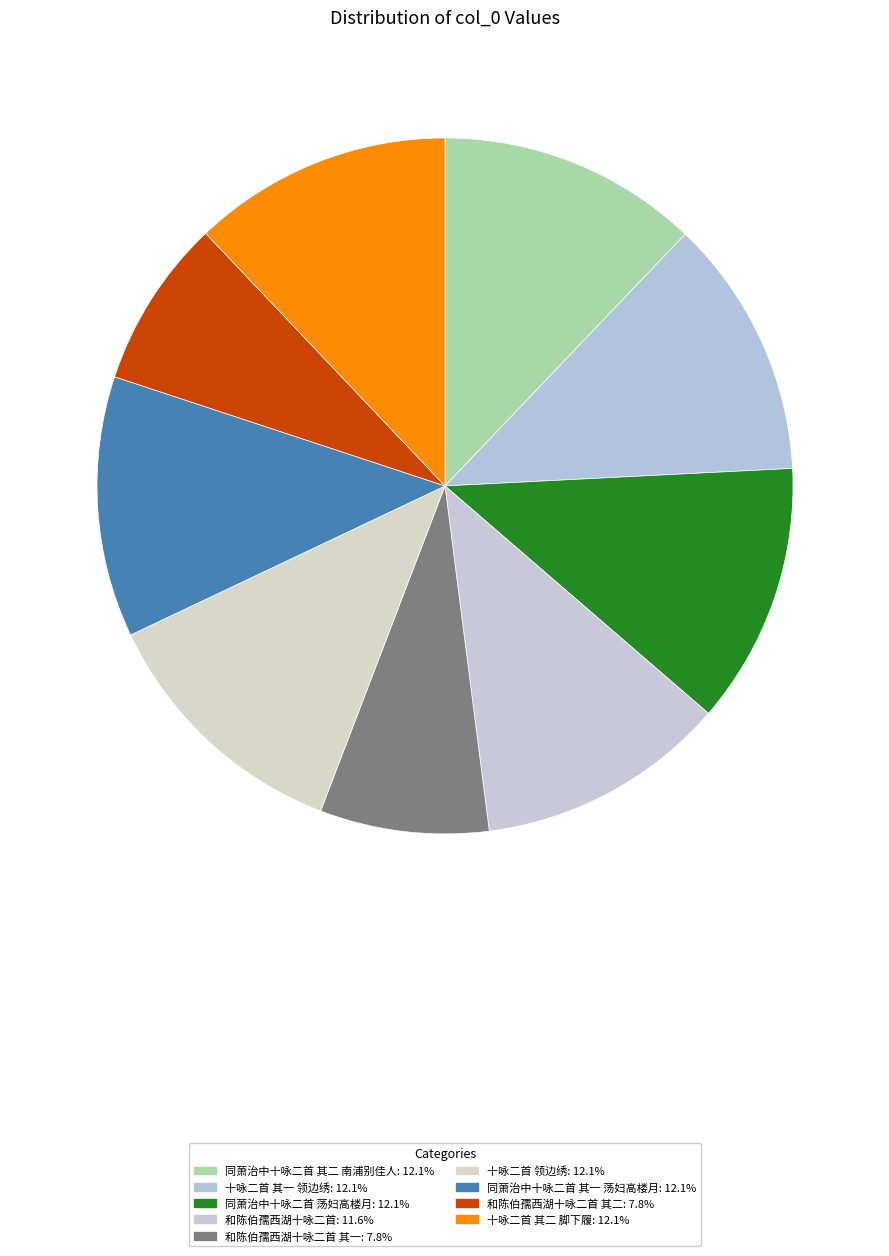

Count the number of slices in the pie.

9